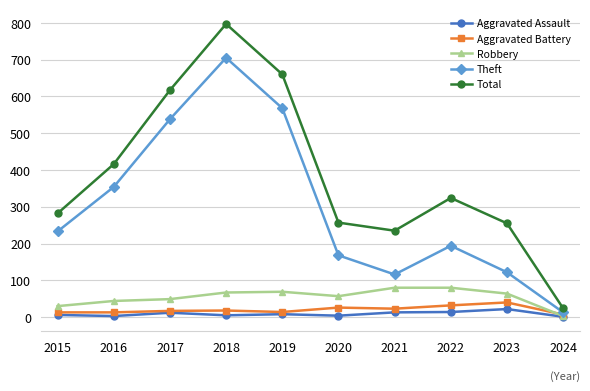

Is it true that Theft equals 1040 at 2018?

False